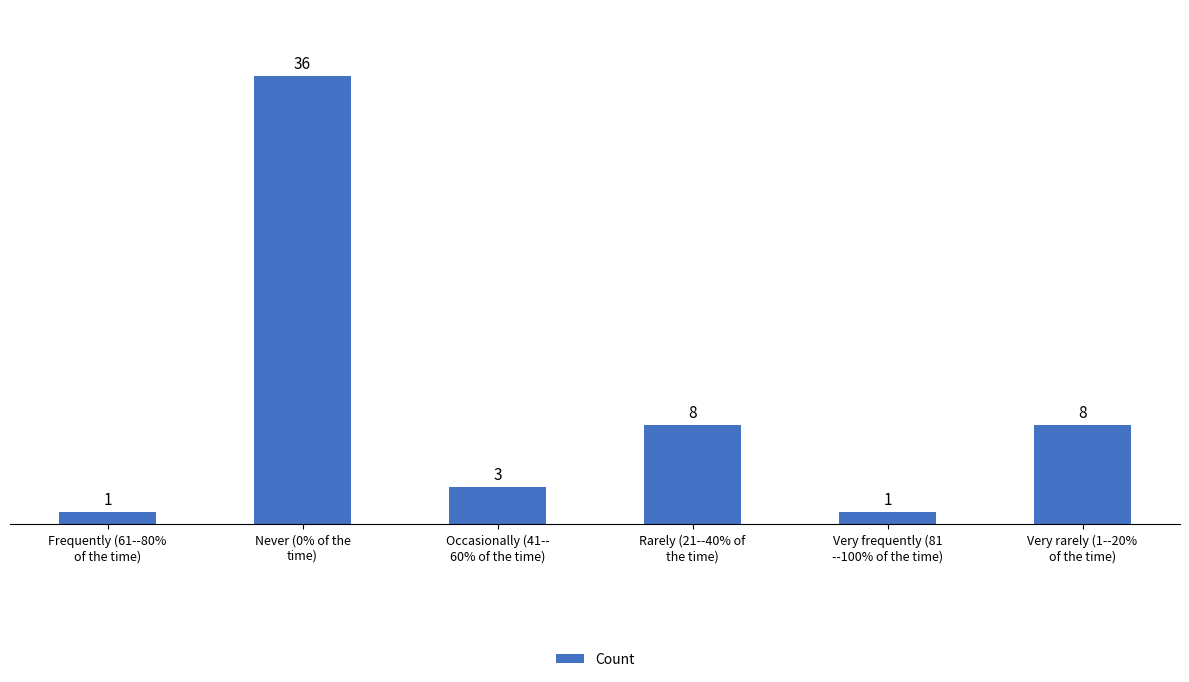

What is the label of the 1st bar from the left?

Frequently (61--80%
of the time)